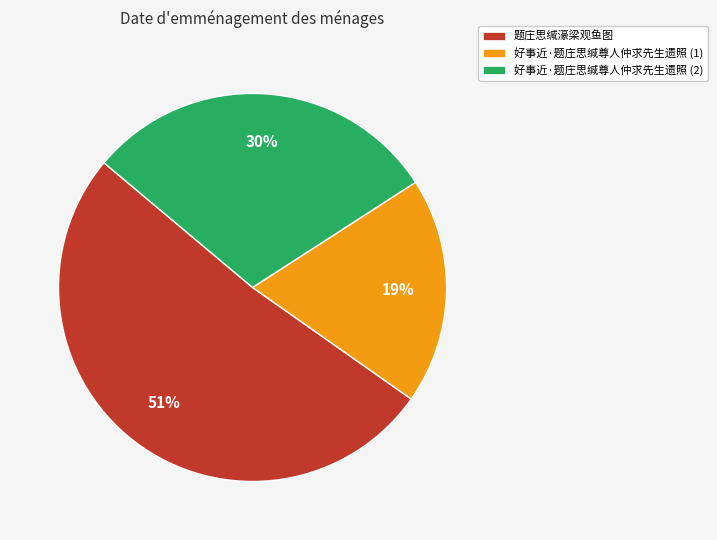

To the nearest percent, what is the average slice percentage?

33%